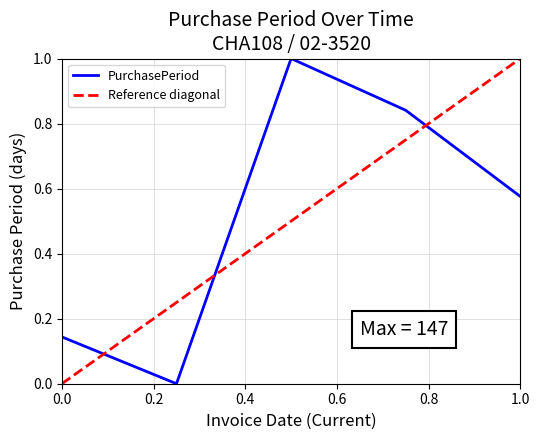

Is it true that PurchasePeriod equals 0.3 at 0.0?

False